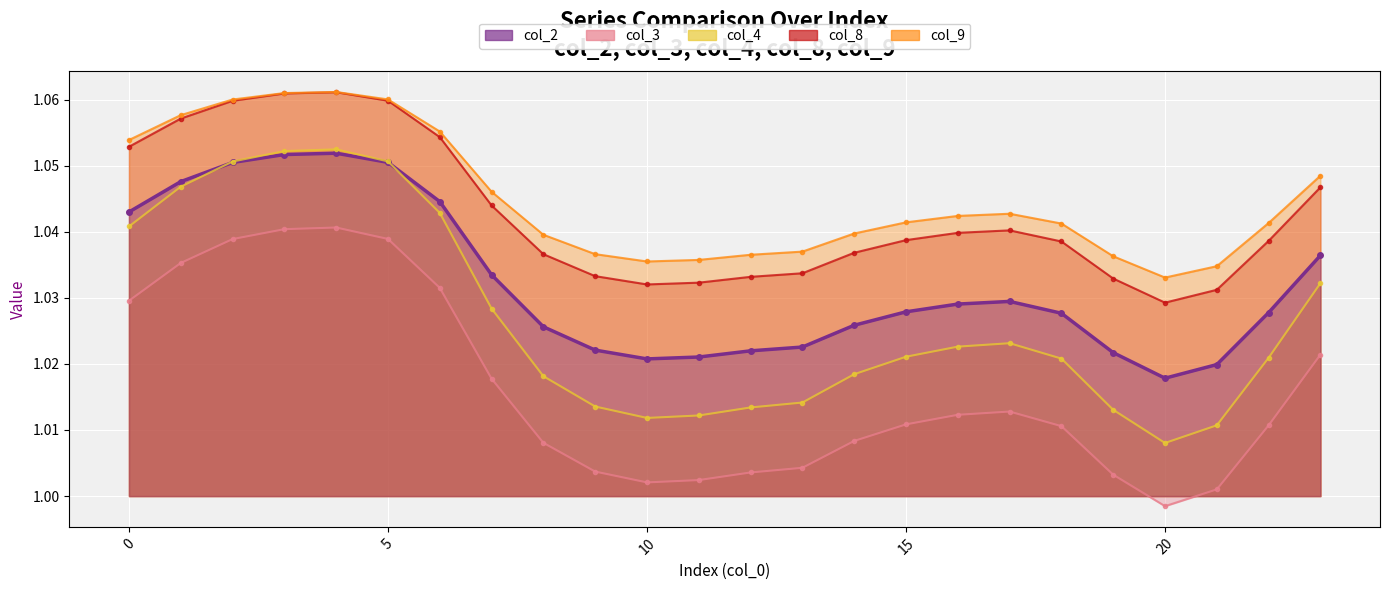

What are all the series names shown in the legend?

col_2 (line), col_3 (line), col_4 (line), col_8 (line), col_9 (line)